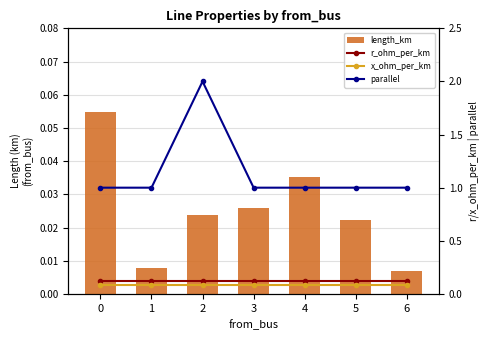

True or false: parallel has a value of 0.3 at 3.

False